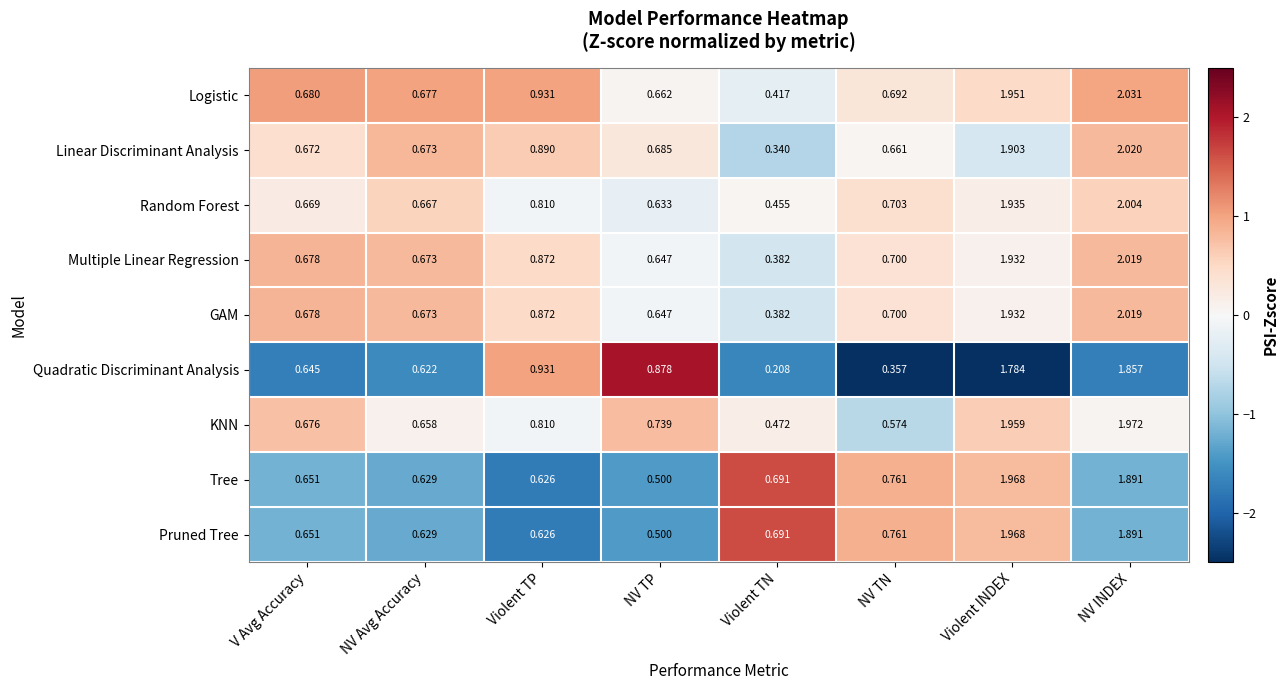

Which series has the largest range (max minus min)?

Linear Discriminant Analysis